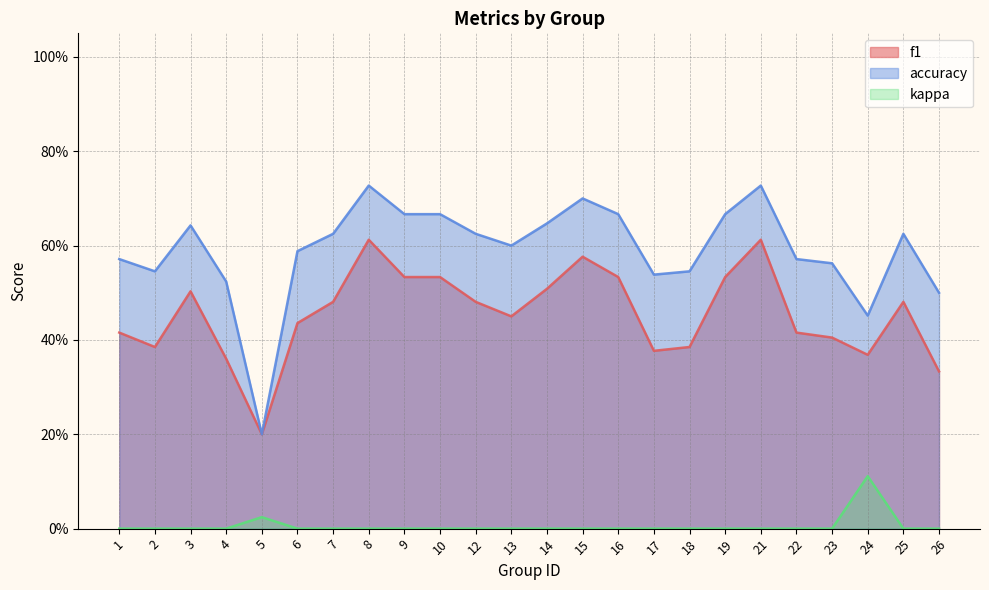

Which series has the largest total across all categories?

accuracy